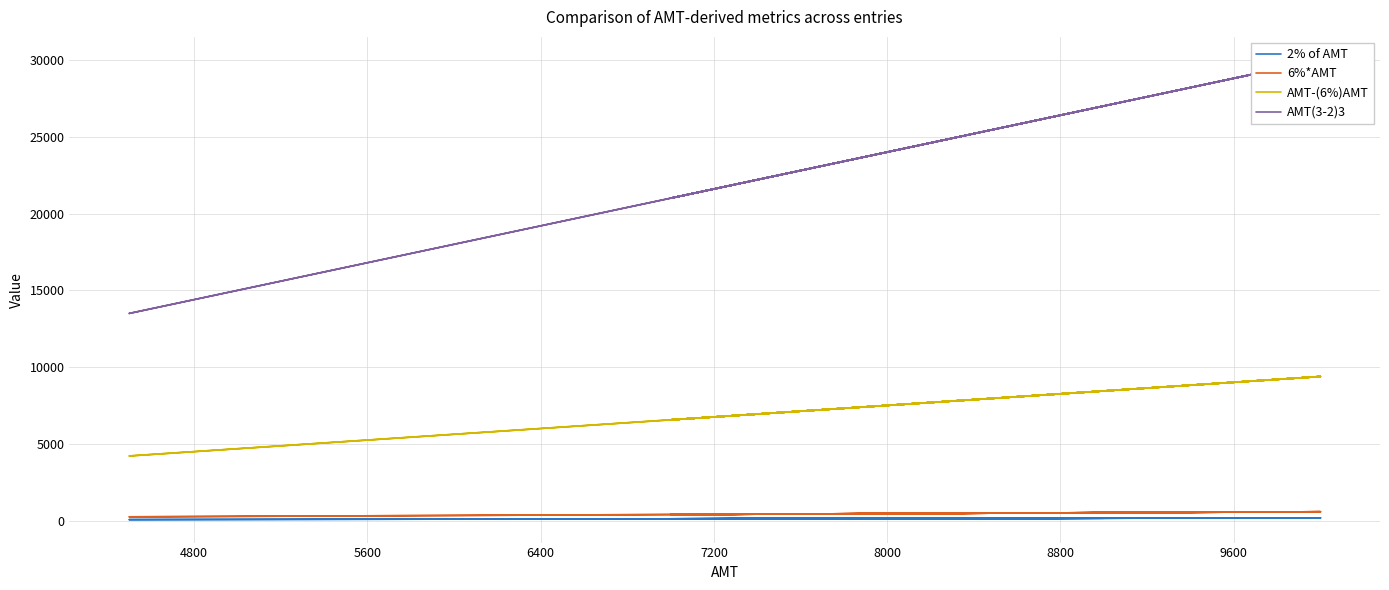

Is it true that AMT(3-2)3 equals 35174.0 at 5600?

False